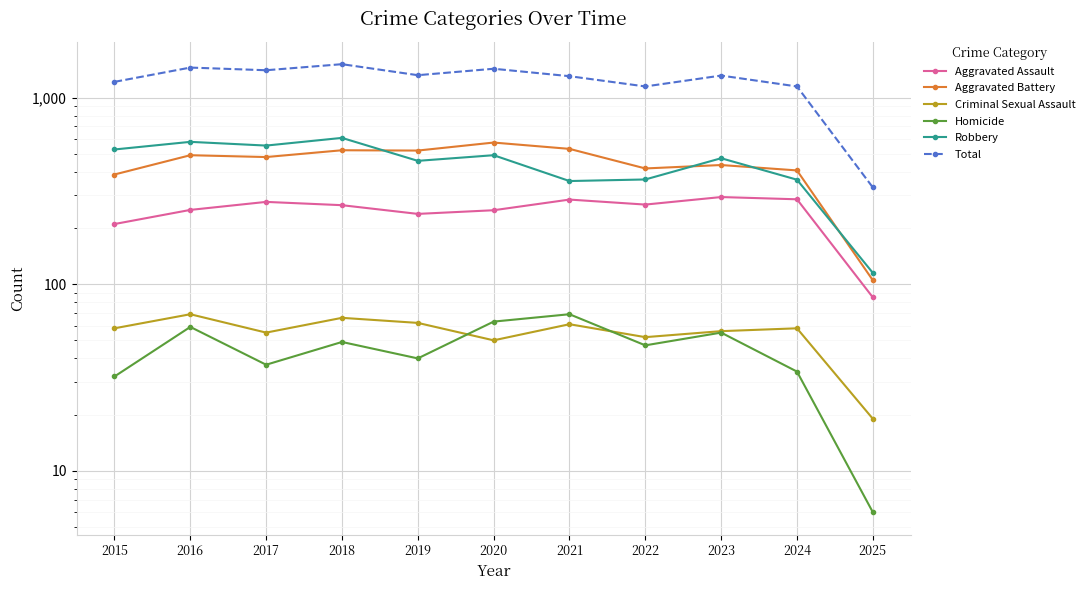

True or false: Aggravated Assault and Aggravated Battery cross at least once.

False